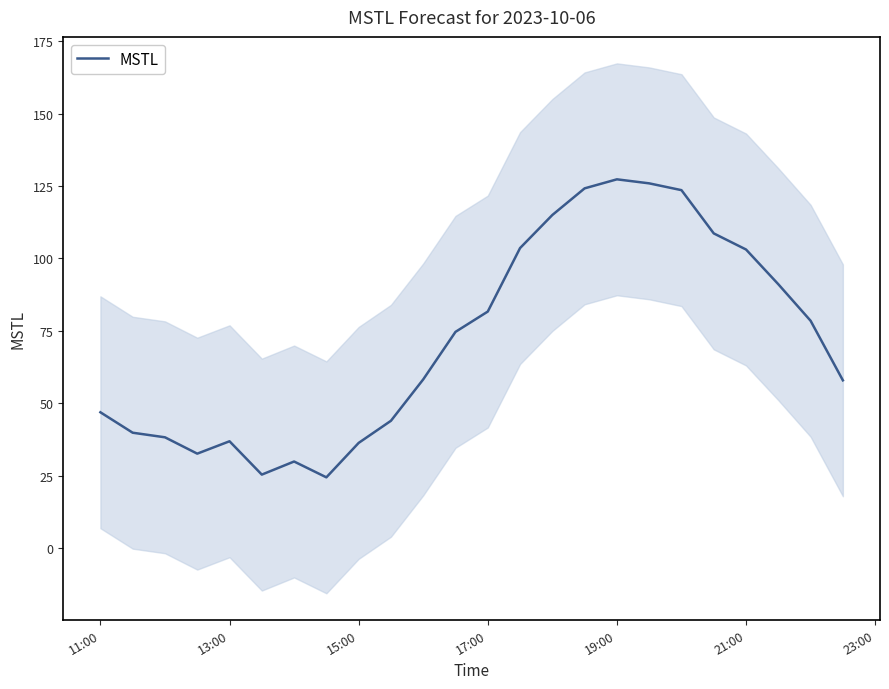

What is the minimum value for MSTL?

24.5